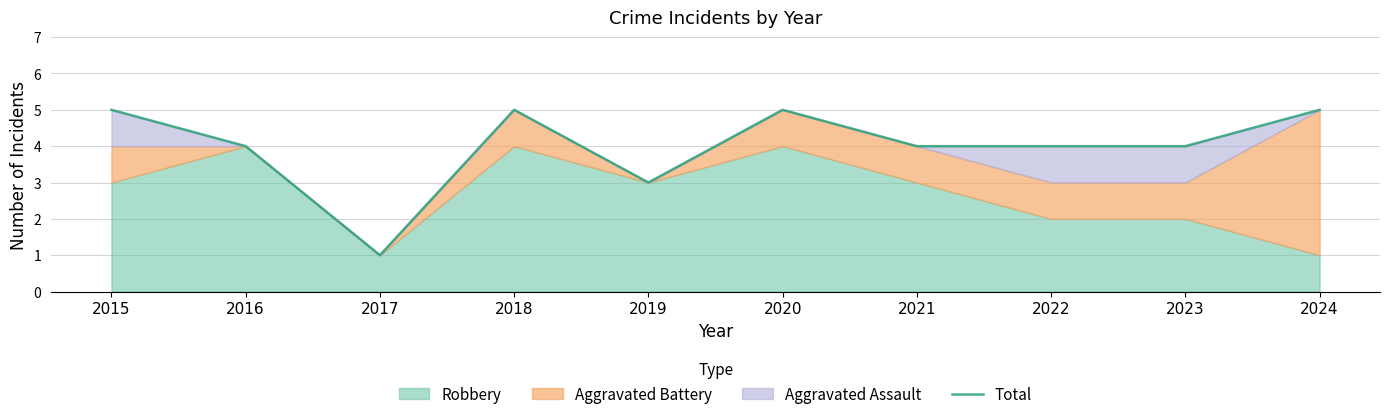

What value does the data have at 2015?

5